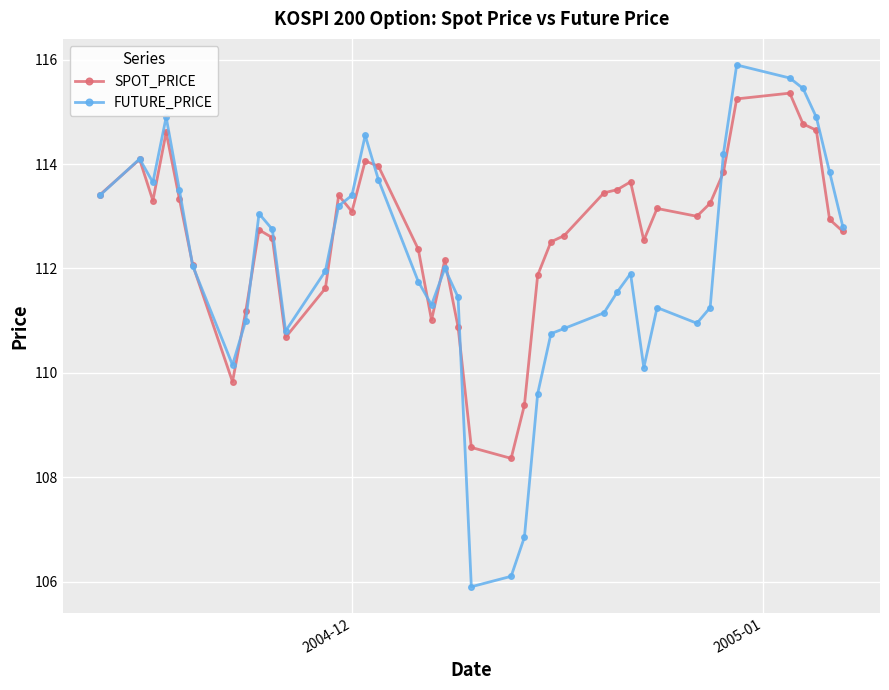

What is the value of the SPOT_PRICE point at the 3rd from the left?

113.3